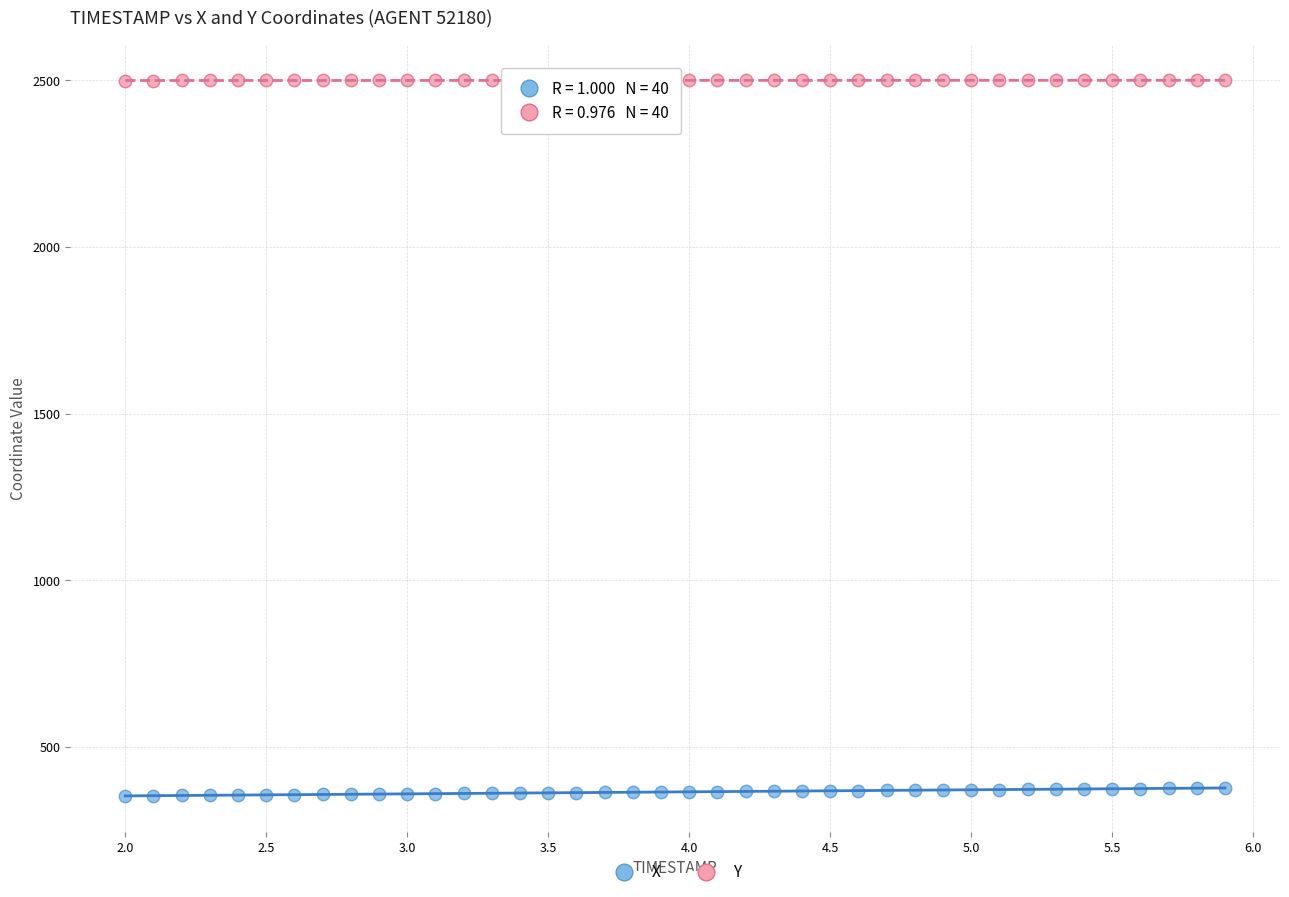

What is the X range (max minus min) for the scatter plot?

3.9